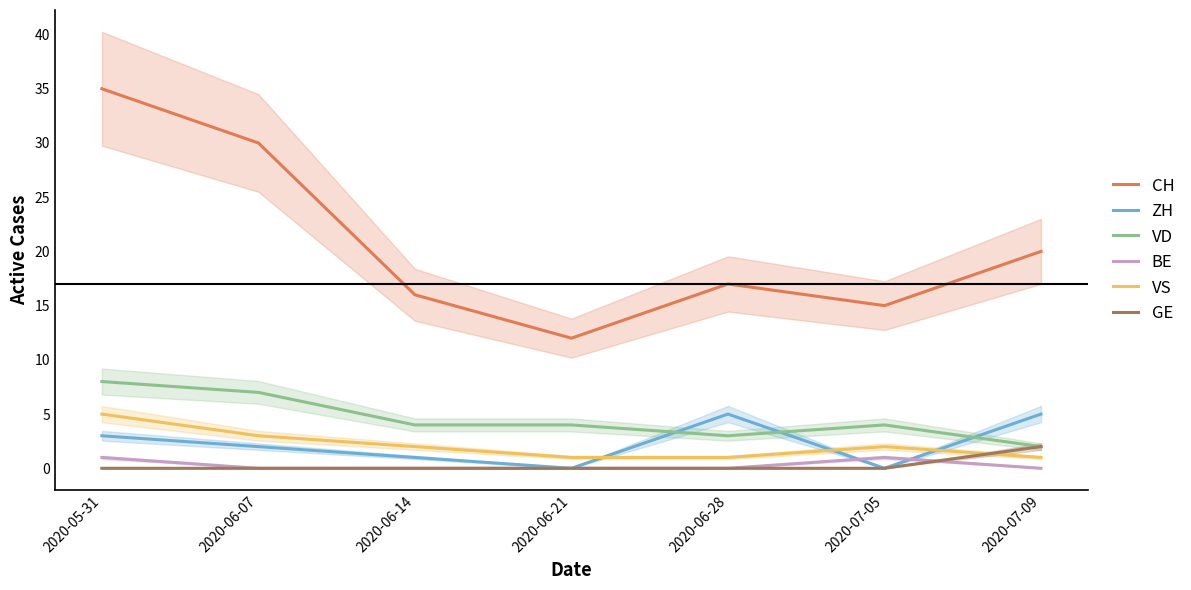

True or false: VS and CH intersect in this chart.

False